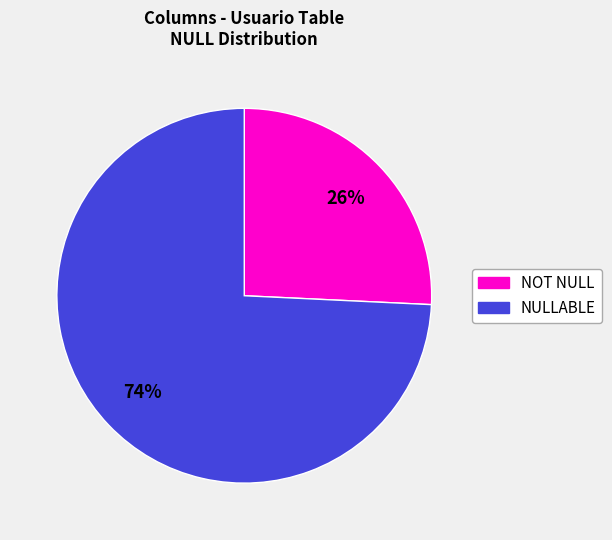

How many slices are in this pie chart?

2